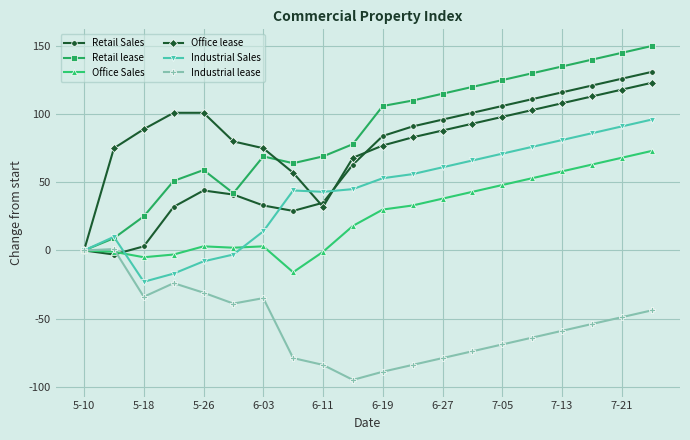

True or false: Retail Sales and Industrial lease cross at least once.

True